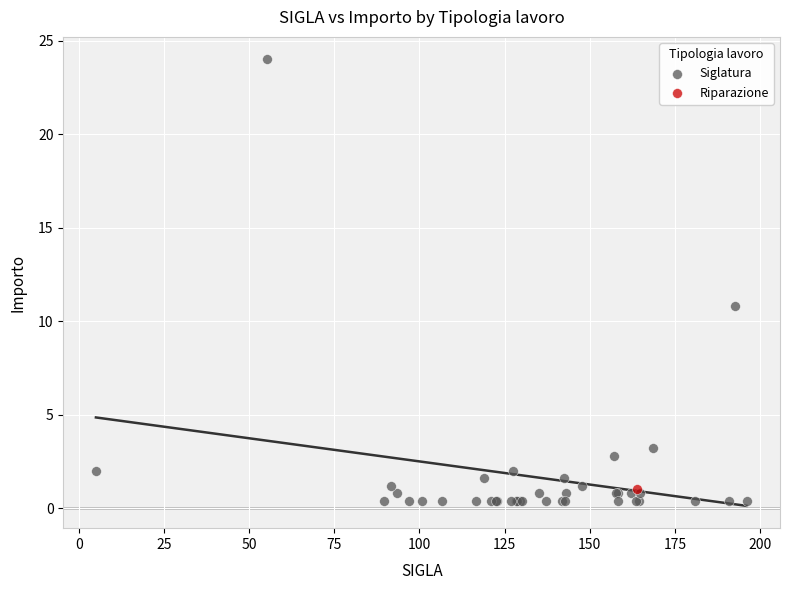

What are all the series names shown in the legend?

Siglatura, Riparazione